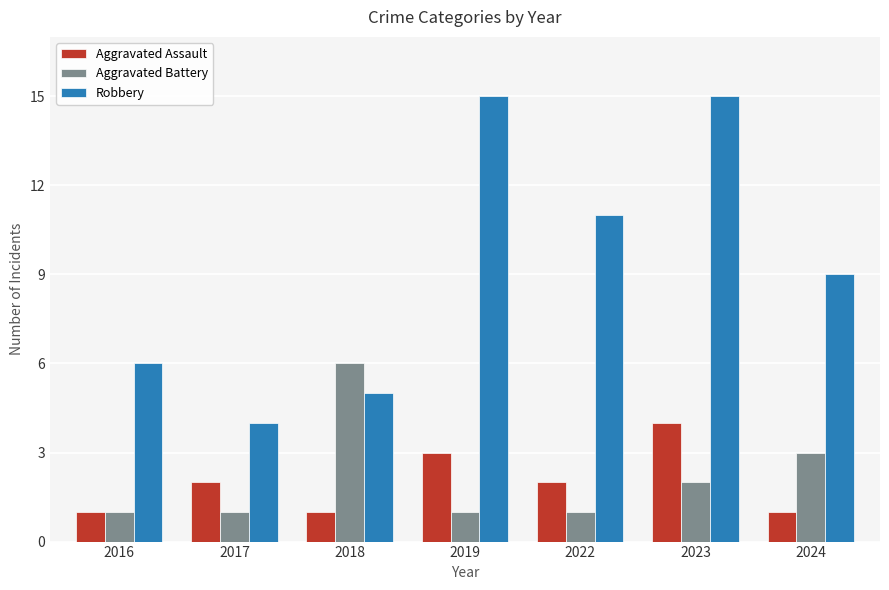

How many bars are there in each group?

3